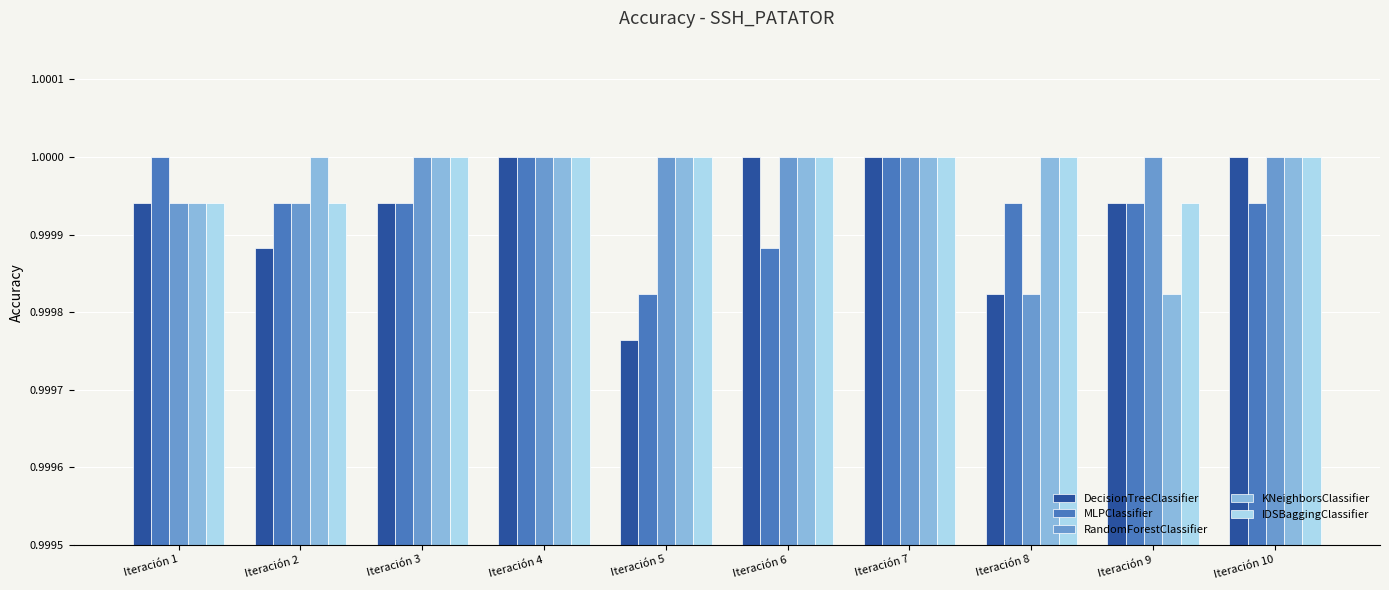

The value of RandomForestClassifier at Iteración 7 is 1.0. True or false?

True